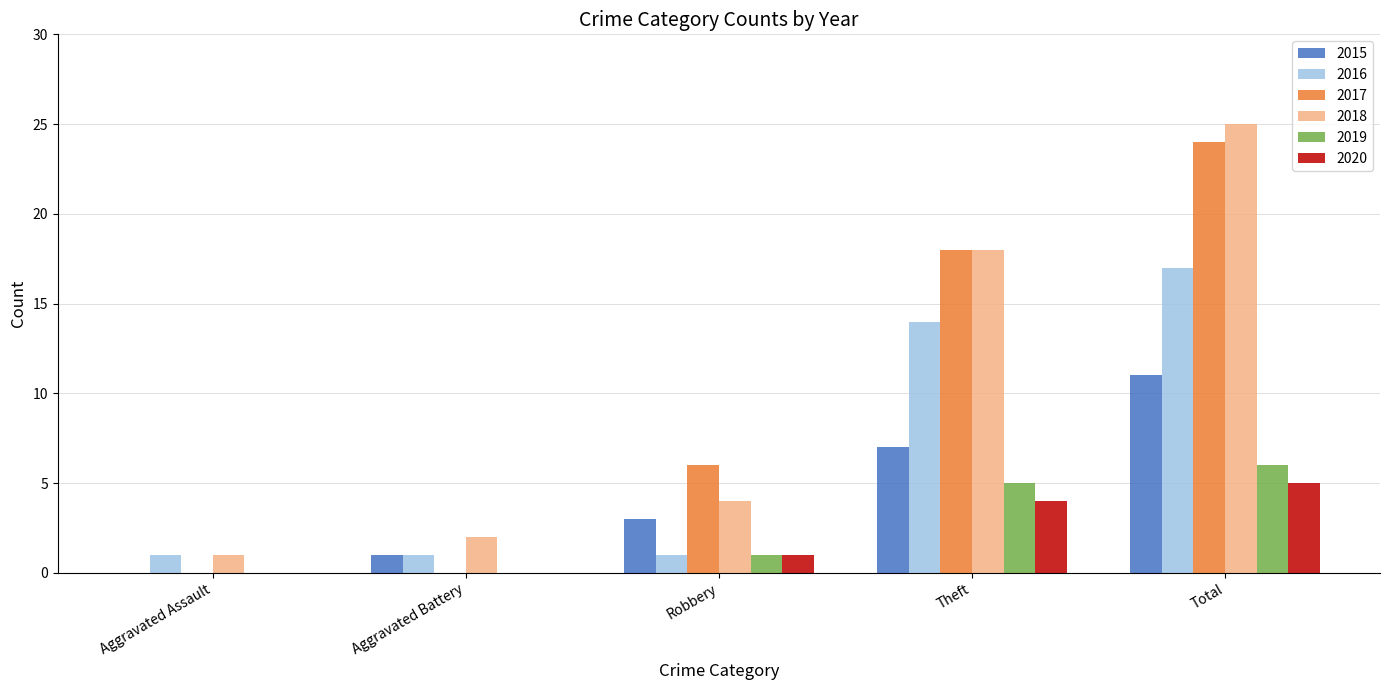

What is the sum of the 2017 values at Aggravated Assault and Total?

24